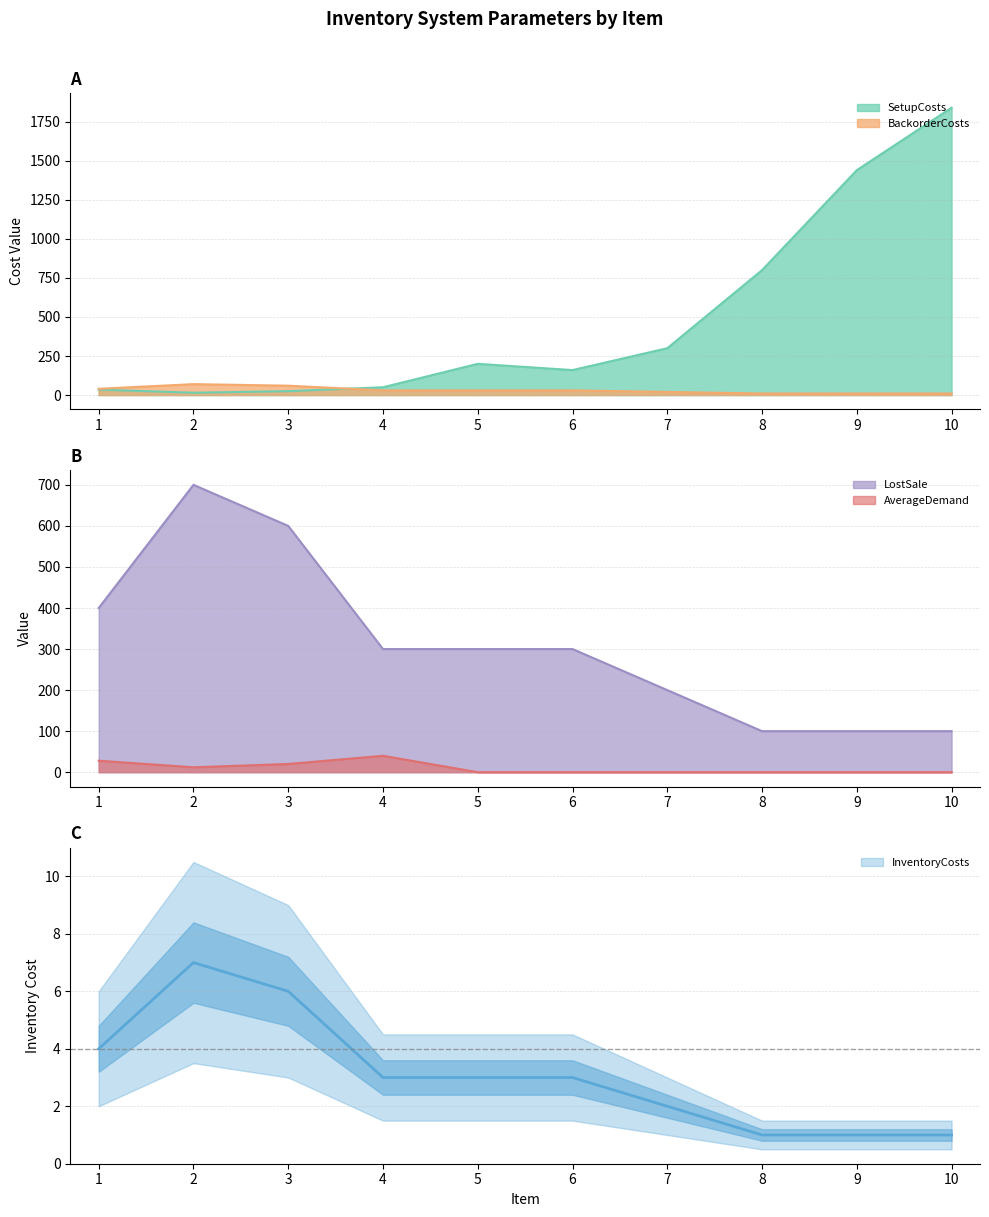

What is the difference between the second highest and minimum values in the SetupCosts series?

1425